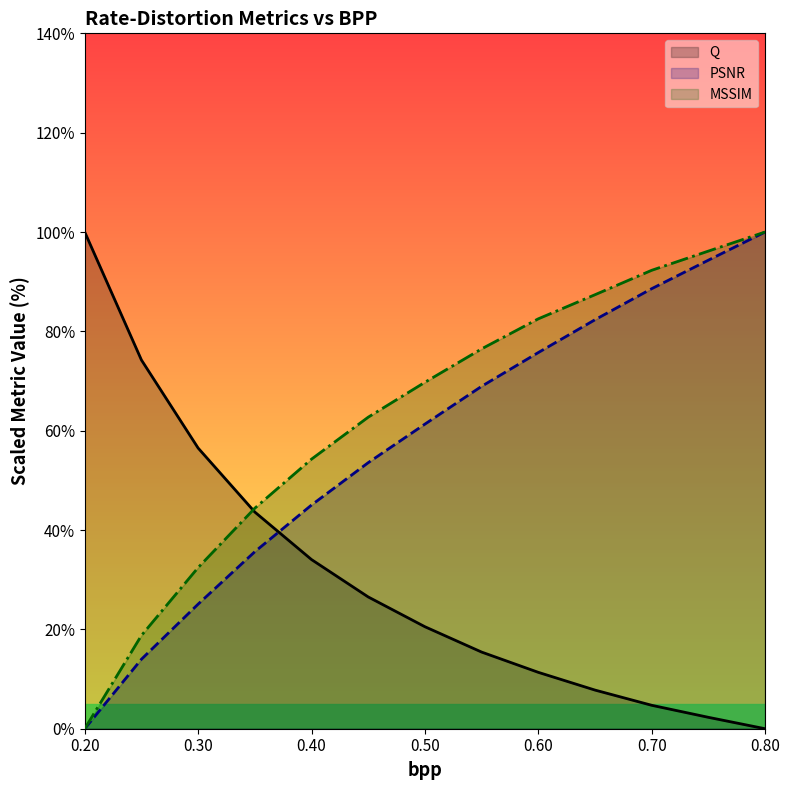

What is the total value across all series at 0.60?

169.6